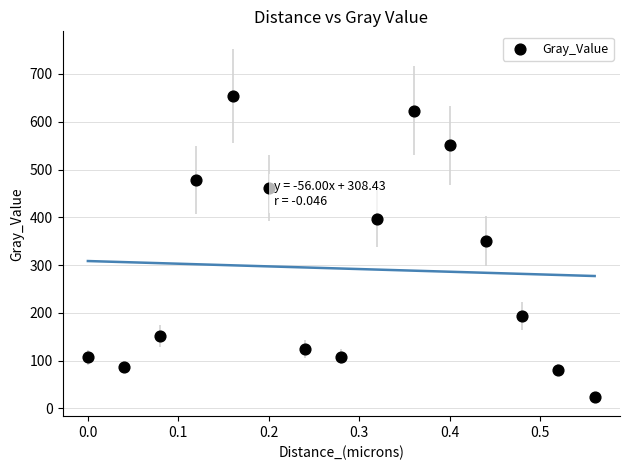

What is the range of X values (max minus min)?

0.6